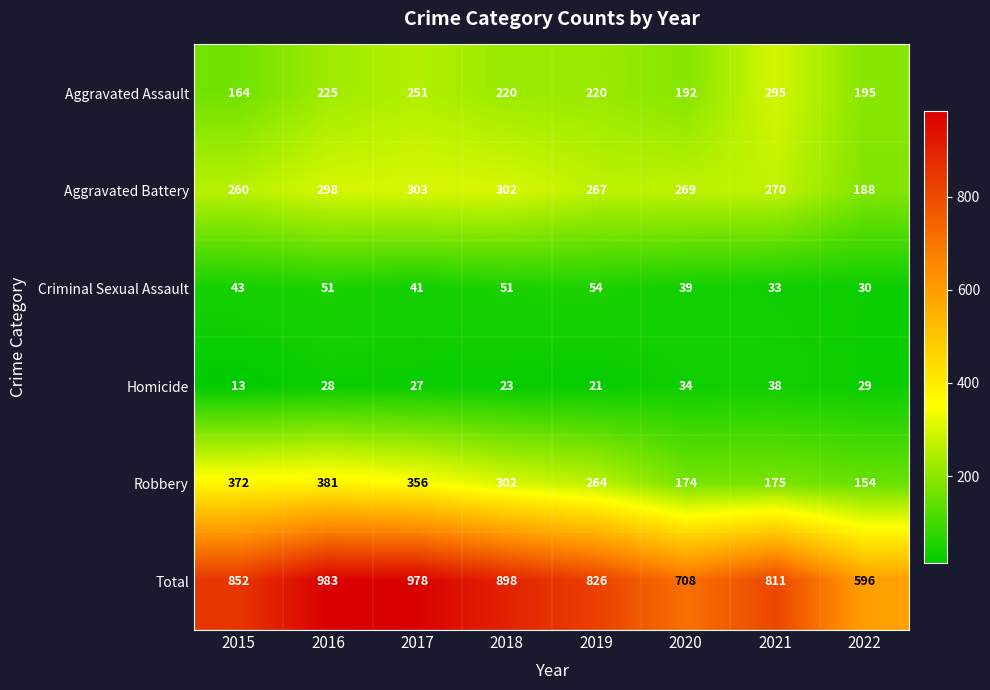

What is the sum of all Aggravated Battery values?

2157